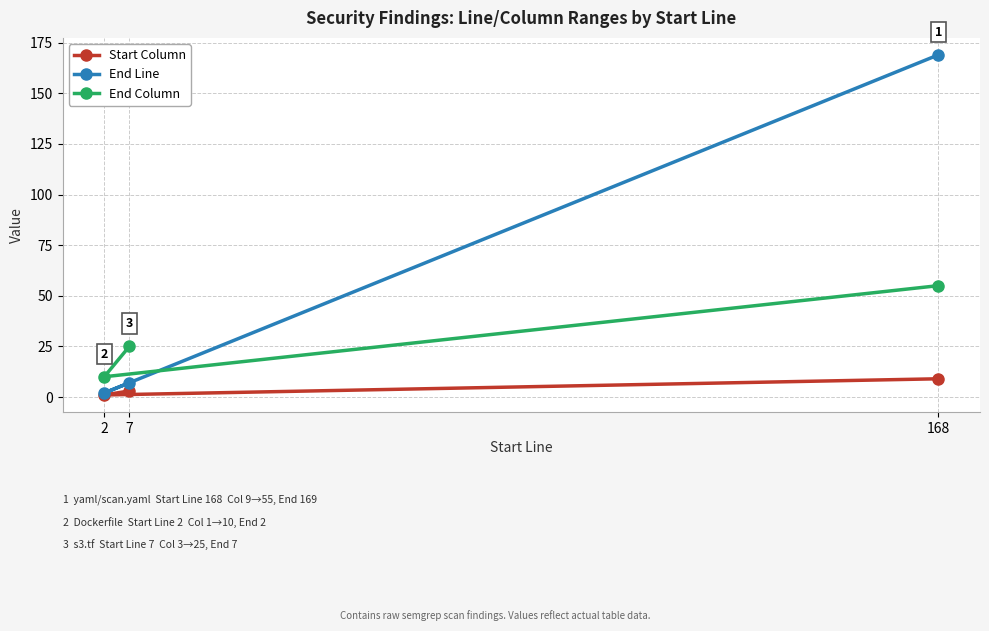

At which label does End Column first exceed 25?

168